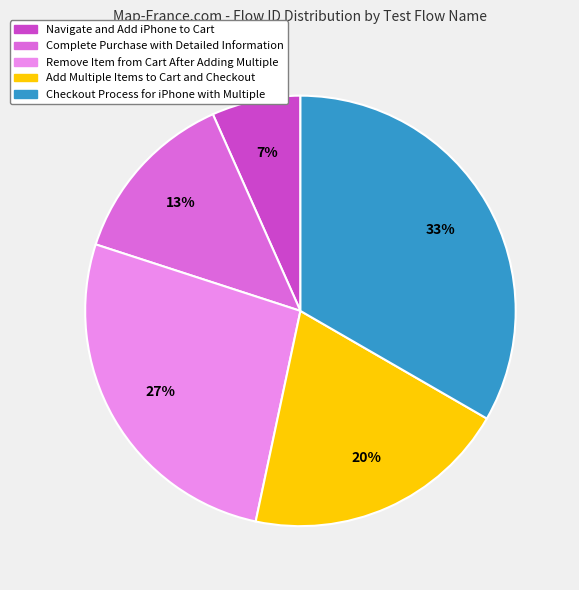

Is there a majority slice in this chart?

No